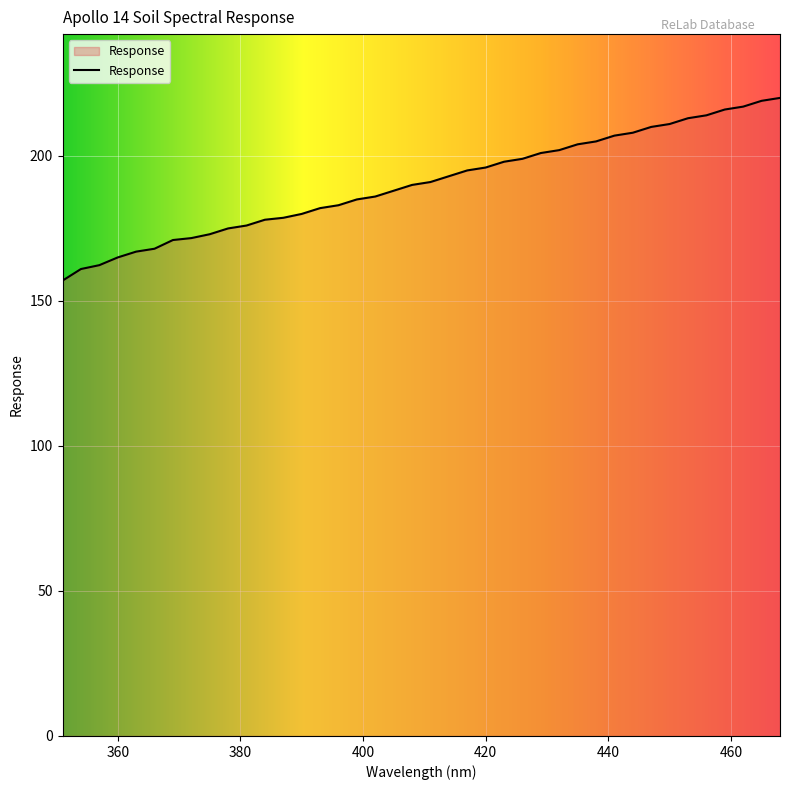

How many lines are shown in the chart?

1